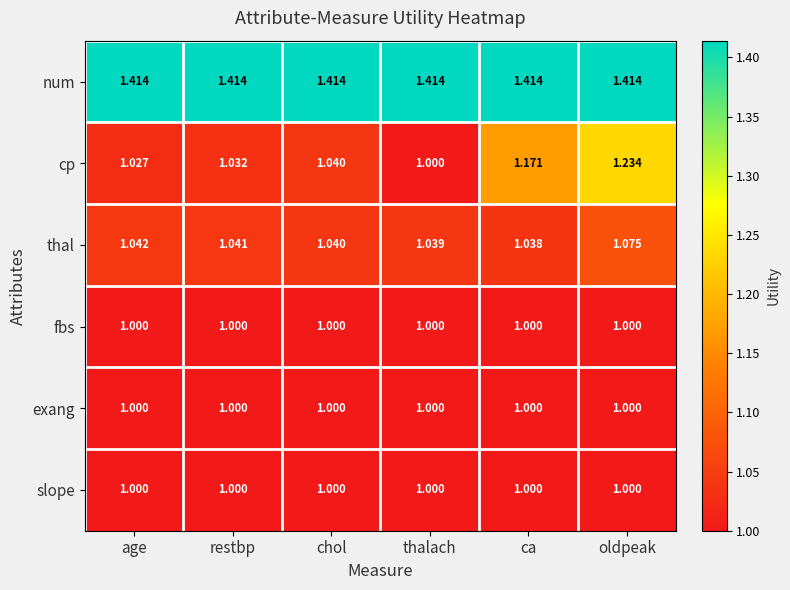

Which category has the highest value in the cp series?

oldpeak